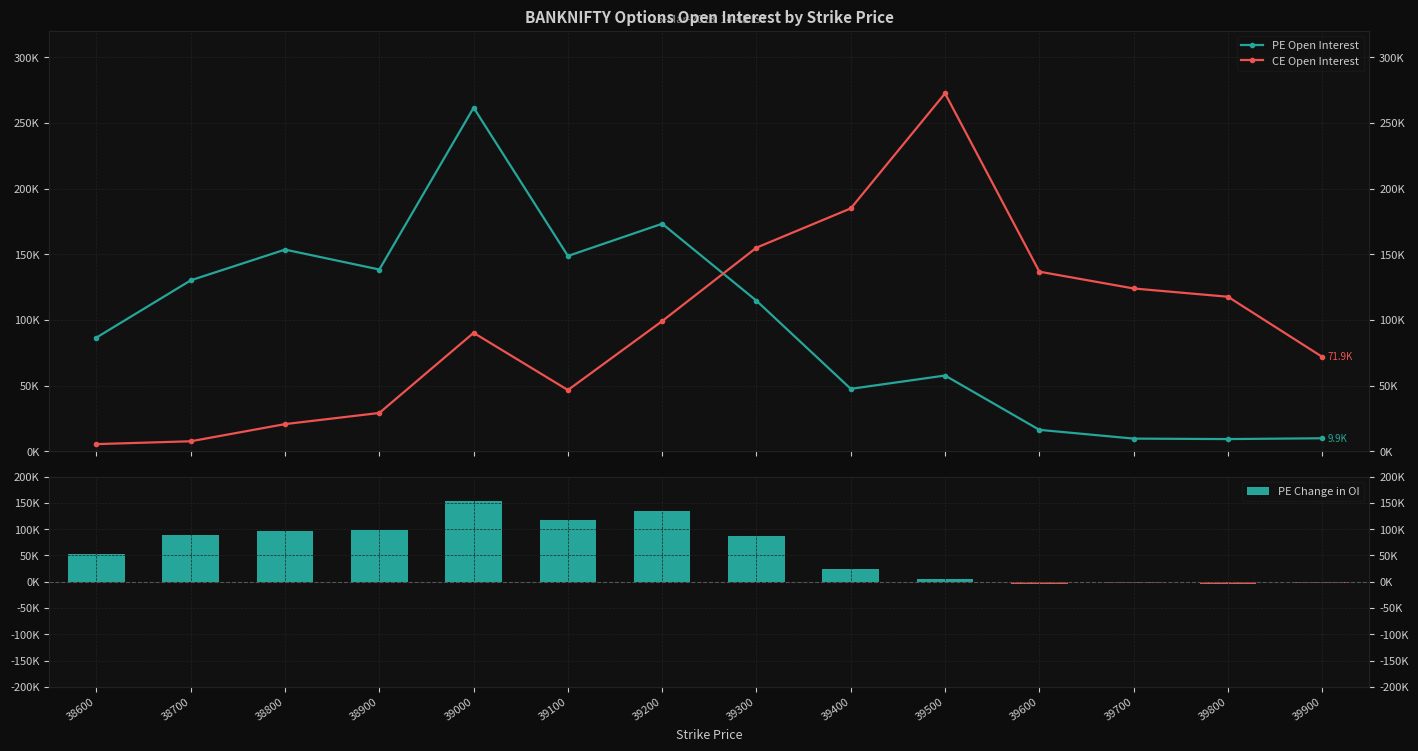

Rank the categories by CE Open Interest value from lowest to highest.

38600, 38700, 38800, 38900, 39100, 39900, 39000, 39200, 39800, 39700, 39600, 39300, 39400, 39500